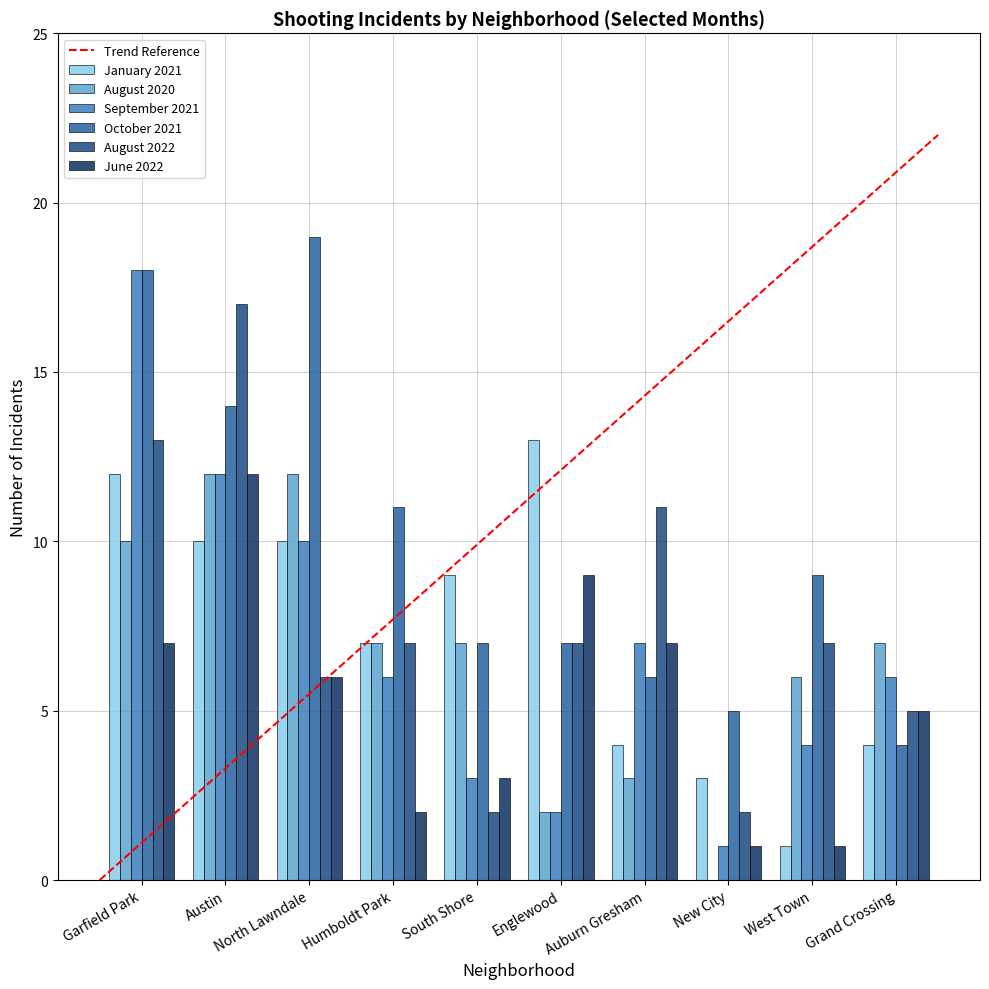

What is the maximum value for August 2020?

12